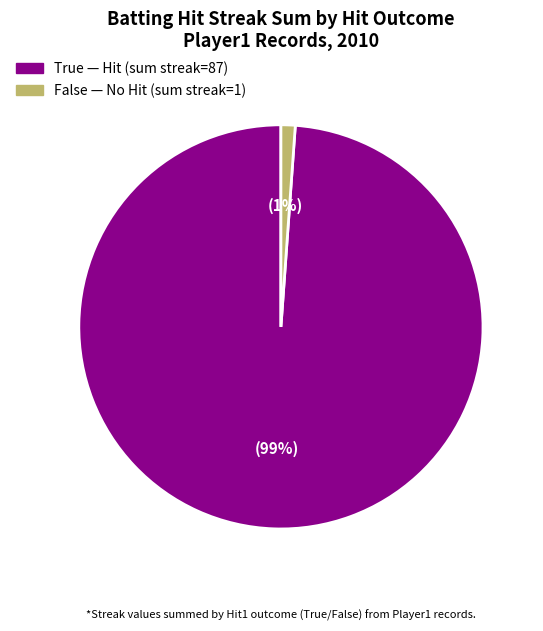

To the nearest percent, what is the difference between the True and False slice percentages?

98%